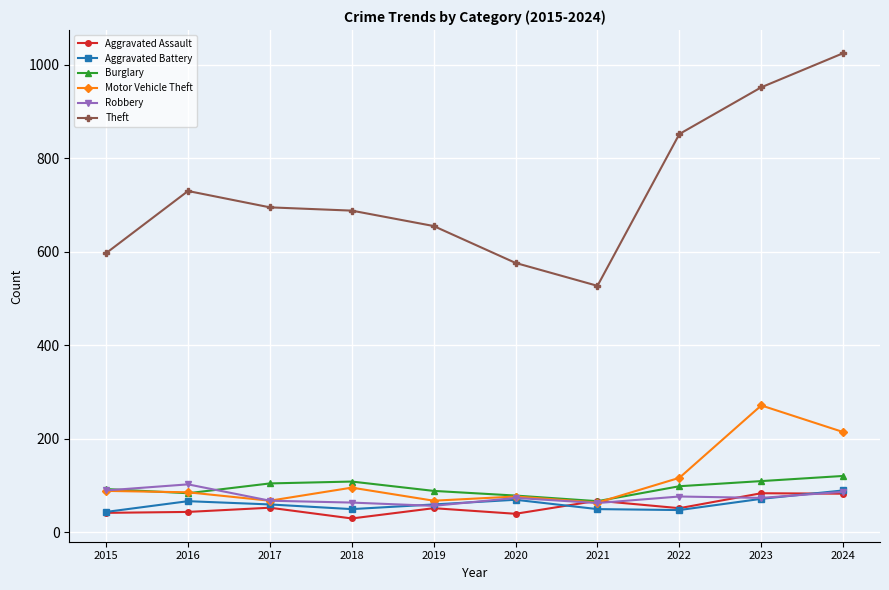

Between 2016 and 2019, which series saw the biggest shift?

Theft